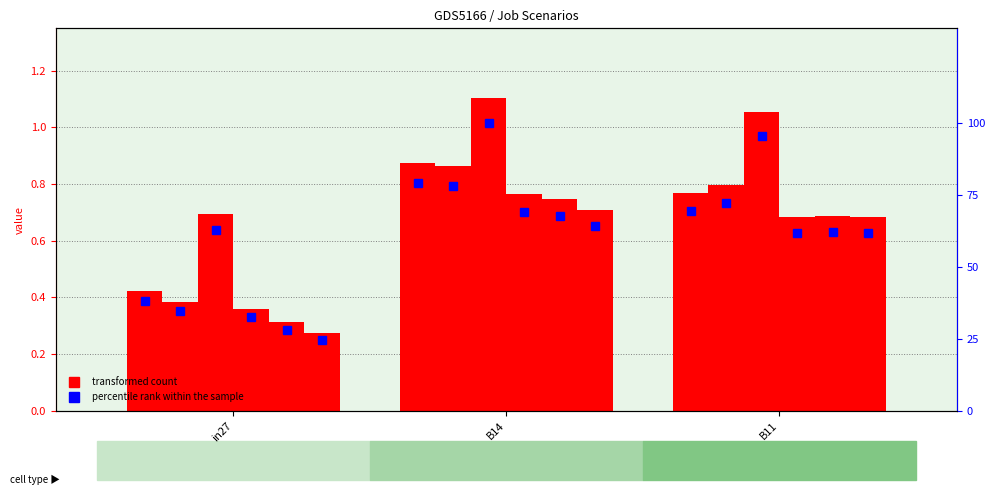

Which category has the lowest value in the job526_scenario0_1046 series?

in27